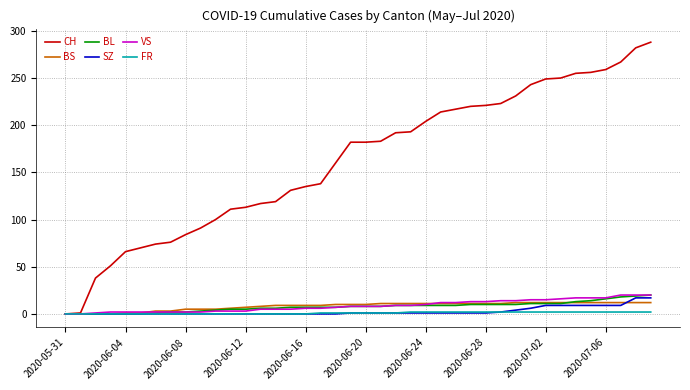

What is the highest value of the BS series?

12